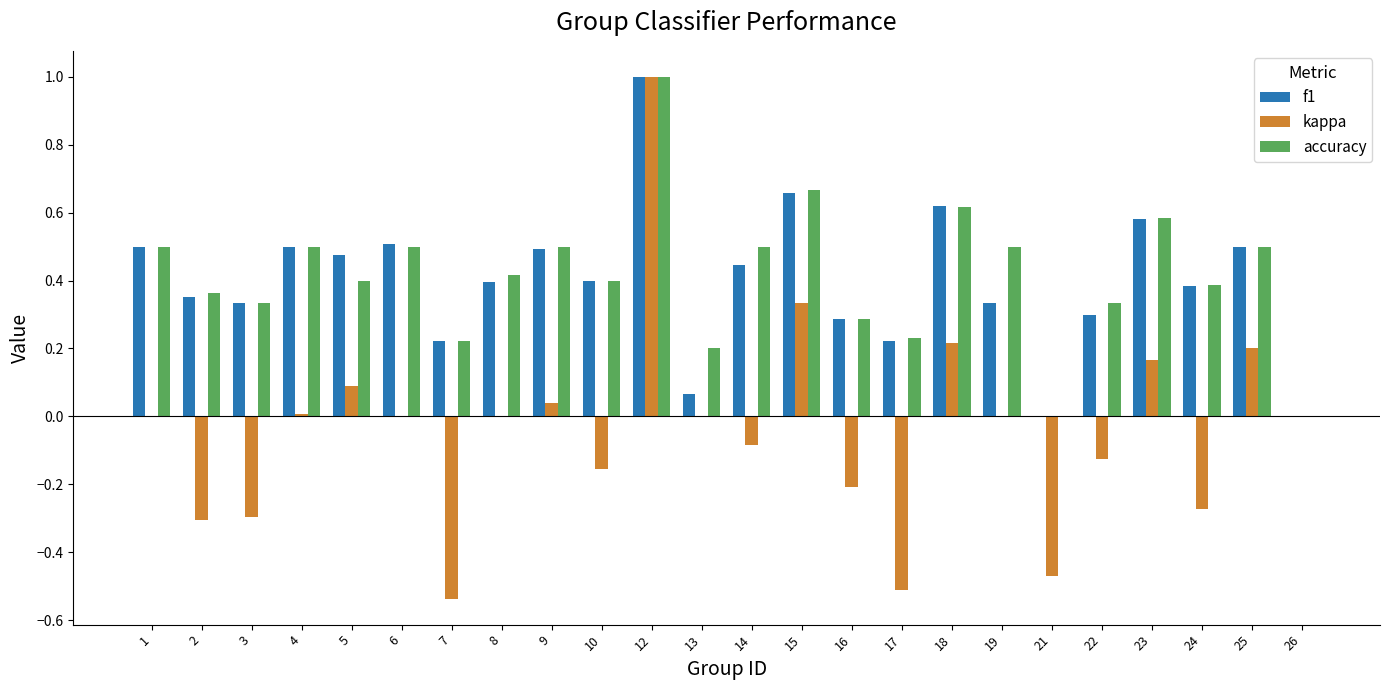

Which series has the largest total across all categories?

accuracy